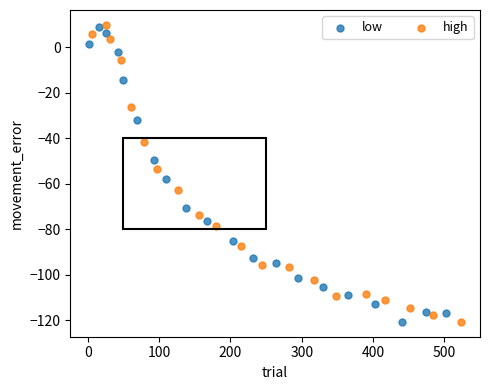

What are all the series names shown in the legend?

low, high